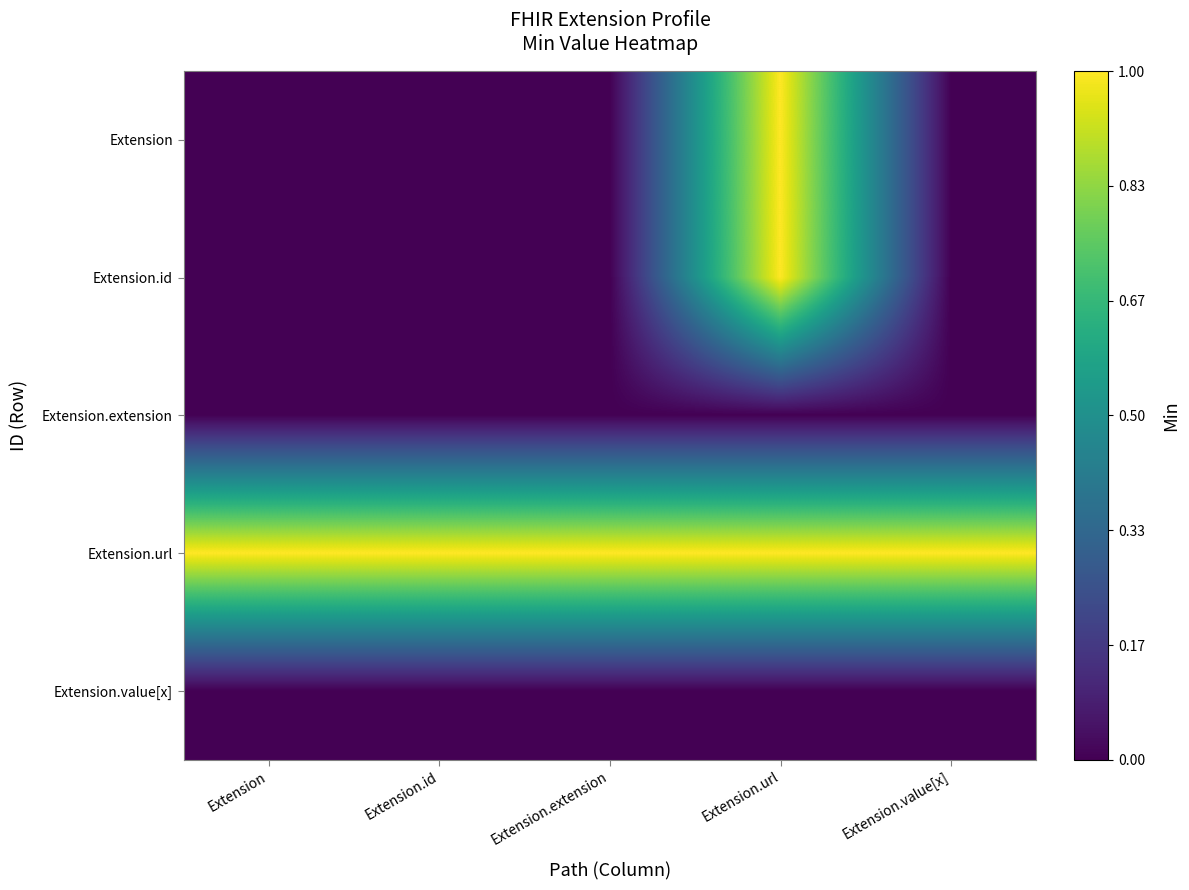

Between Extension.id and Extension.value[x], which is larger?

Extension.id